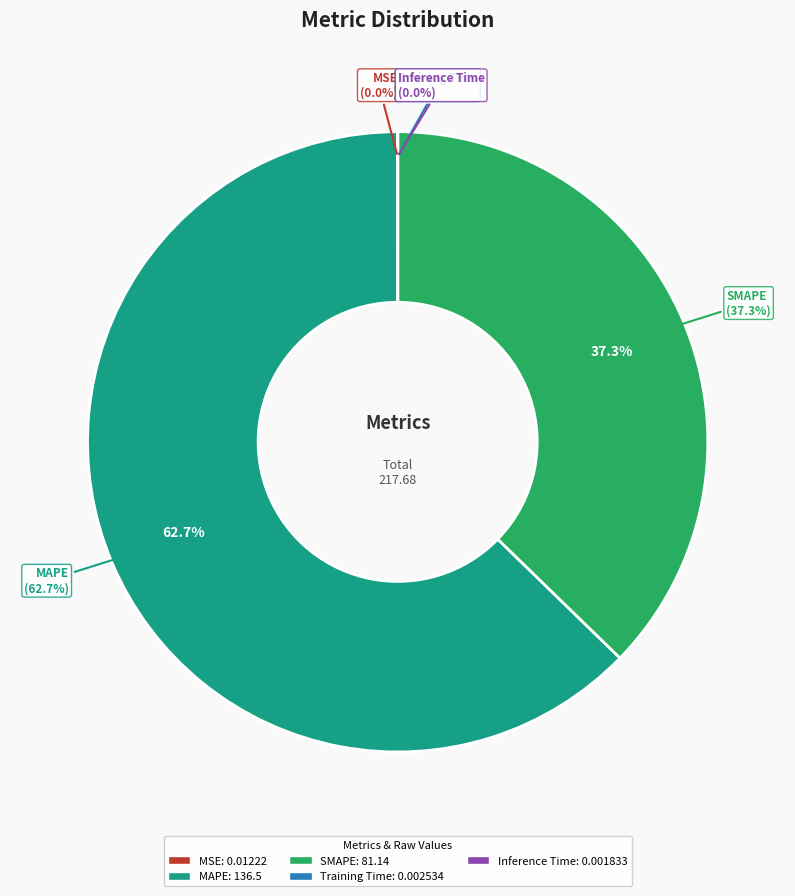

Which slice is the smallest?

Inference Time